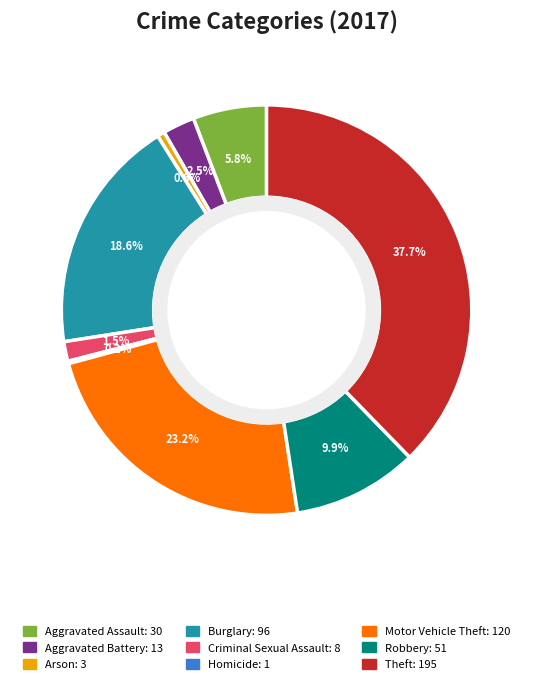

Do Arson and Burglary together represent more than half of the pie?

No